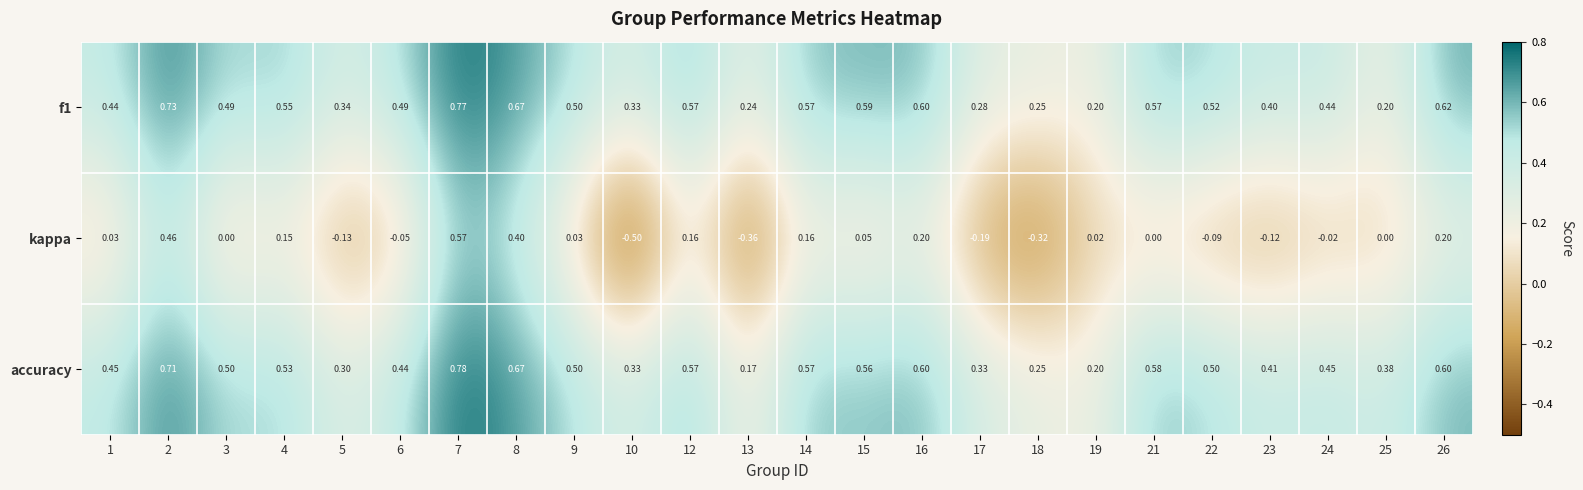

Between 2 and 9, which series saw the biggest shift?

kappa